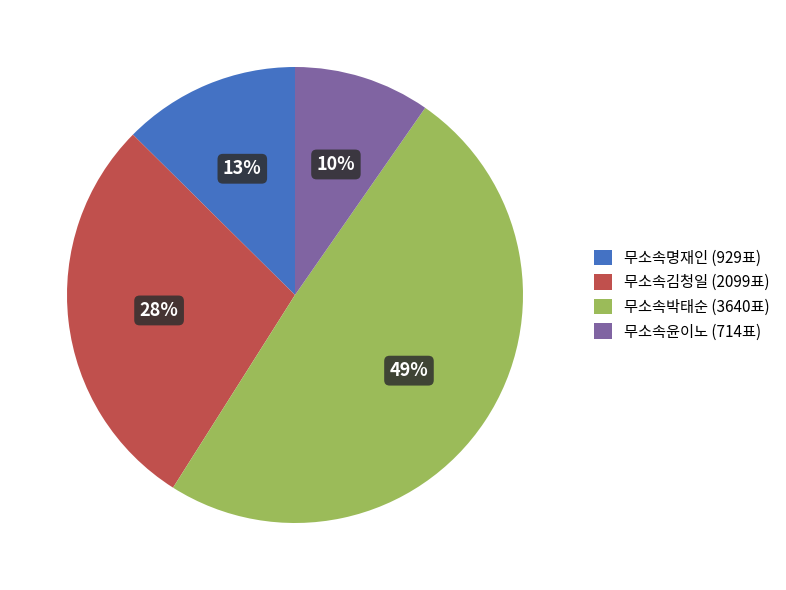

What is the largest slice in the pie chart?

무소속박태순